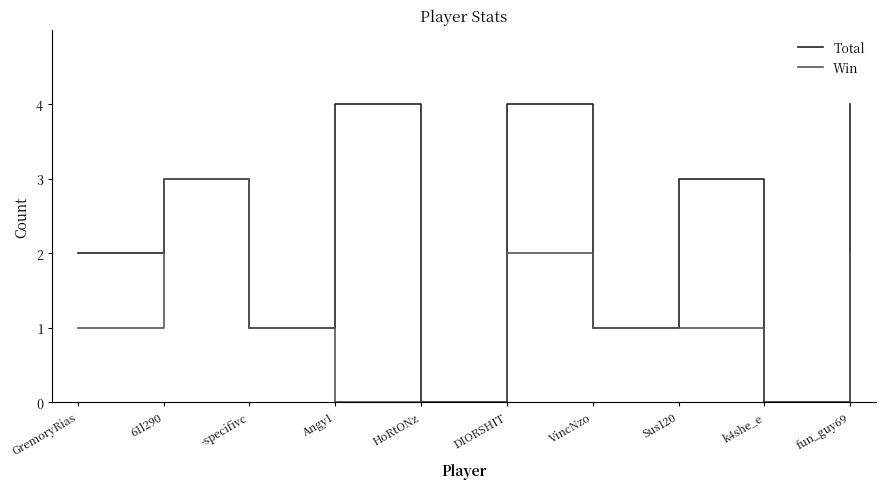

Does the chart have visible grid lines?

No